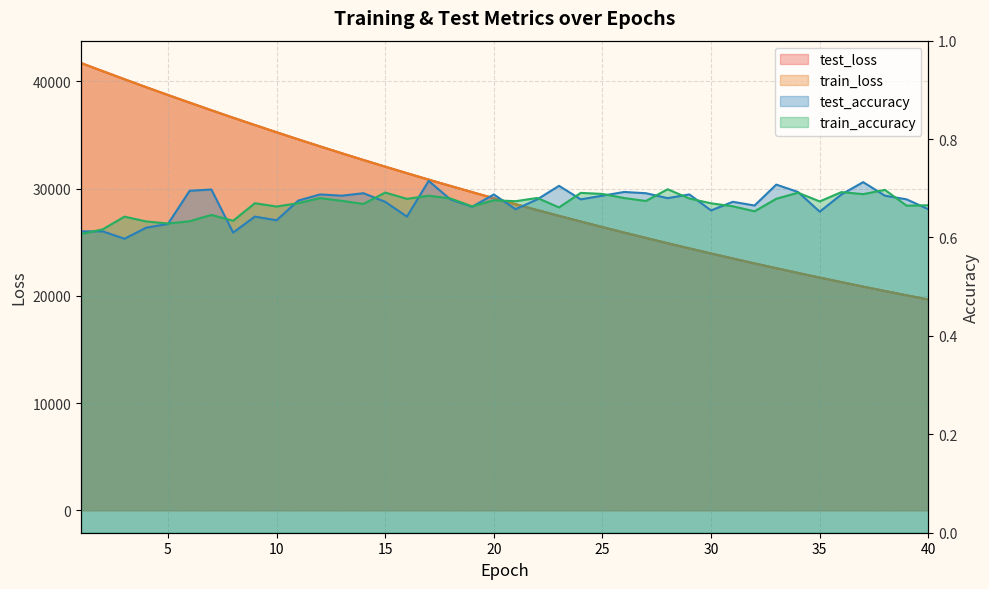

What is the spread (max minus min) of values at 17?

30848.0